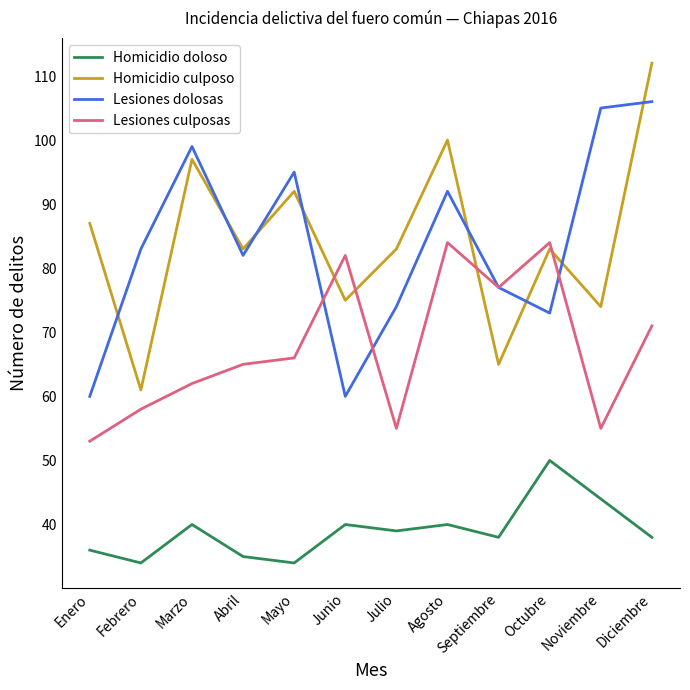

How many categories are shown in the chart?

12